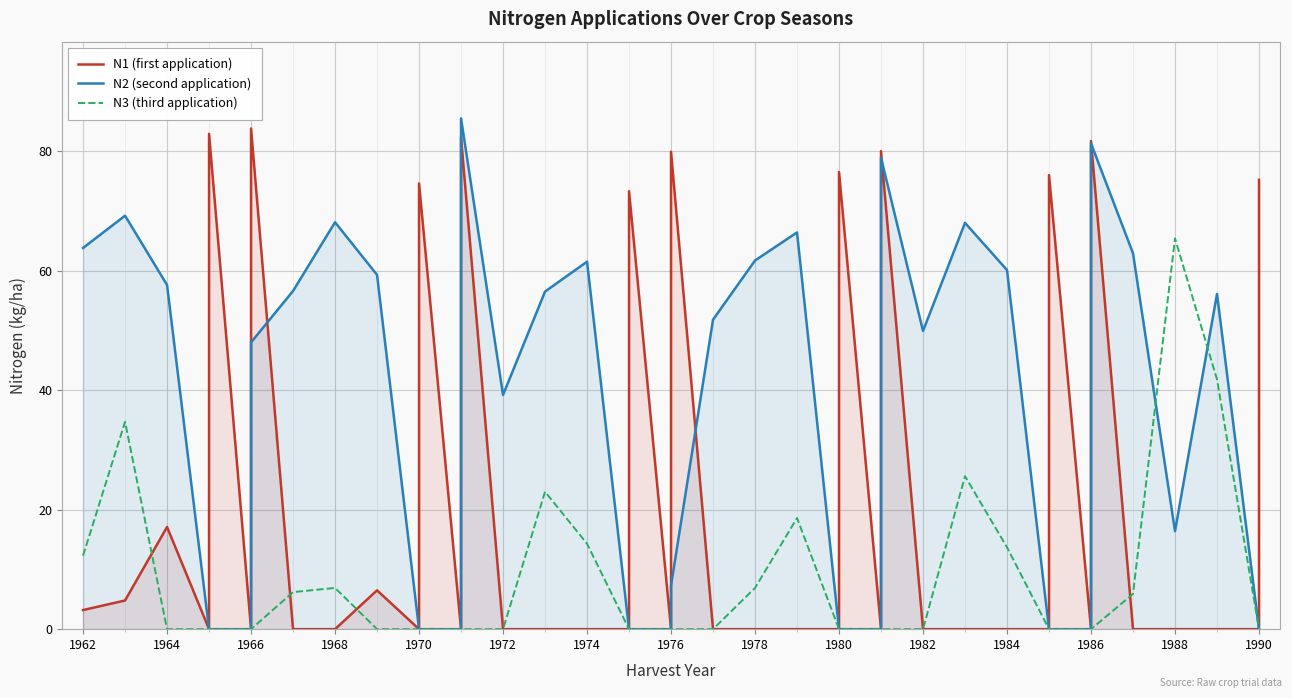

Which series changed the most between 1980 and 1984?

N1 (first application)